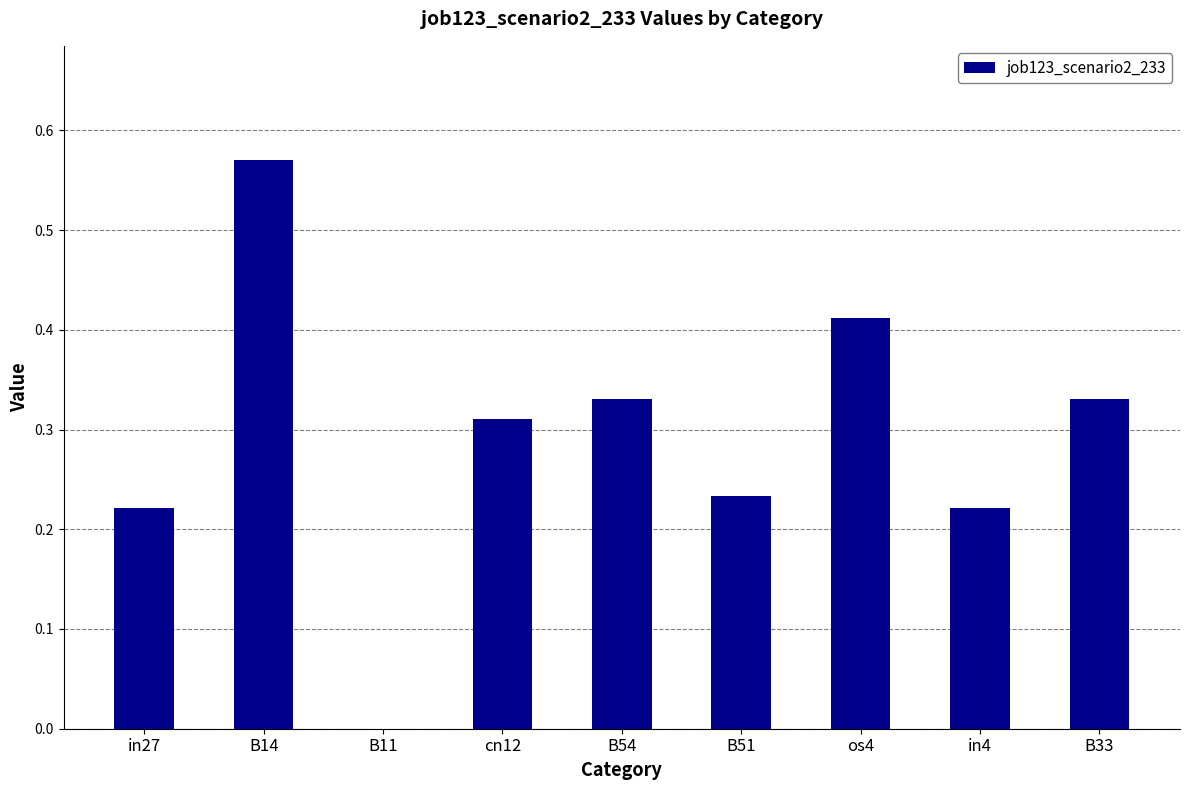

Which has a higher value, in27 or B33?

B33